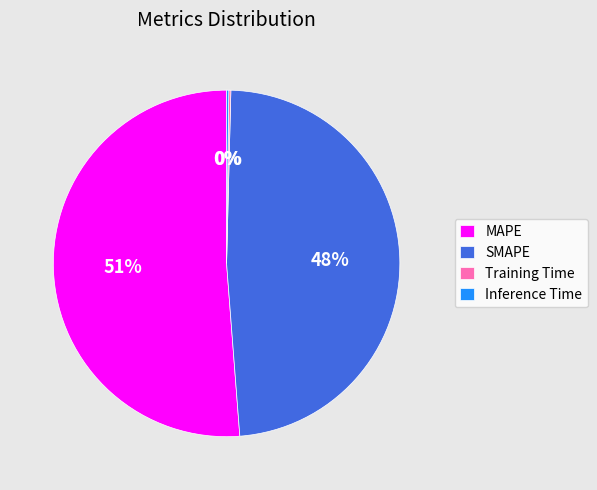

Which slice is the largest?

MAPE